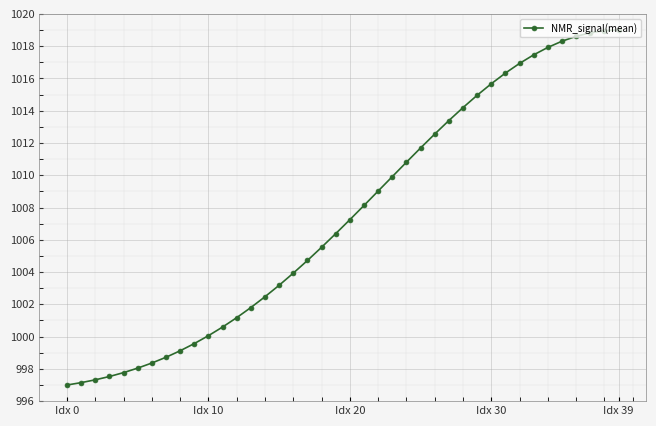

What is the smallest value displayed?

997.0